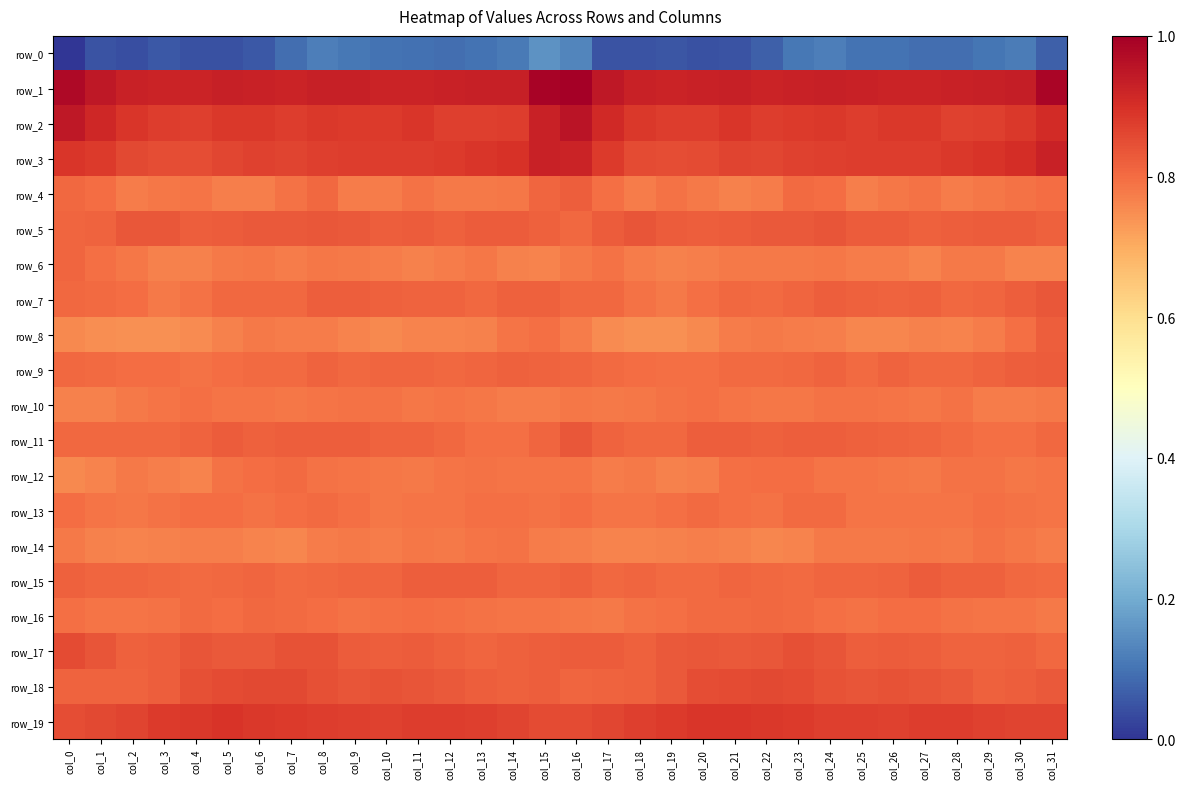

How many values in the row_7 series are below -3?

17